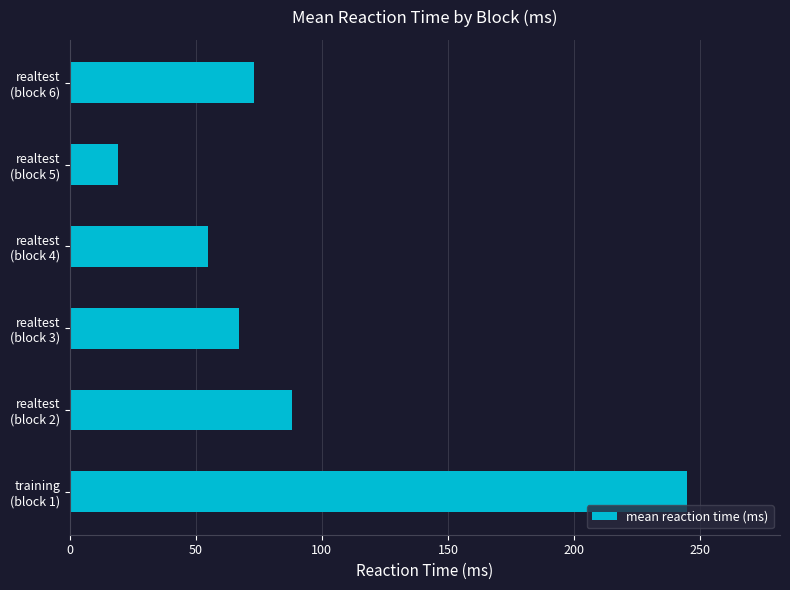

What is the average value?

91